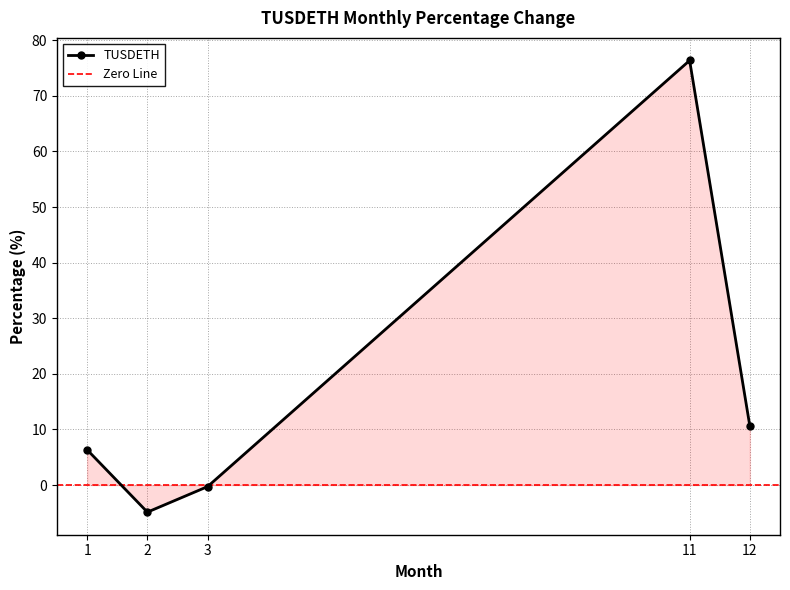

What is the difference between the maximum and minimum values?

81.2